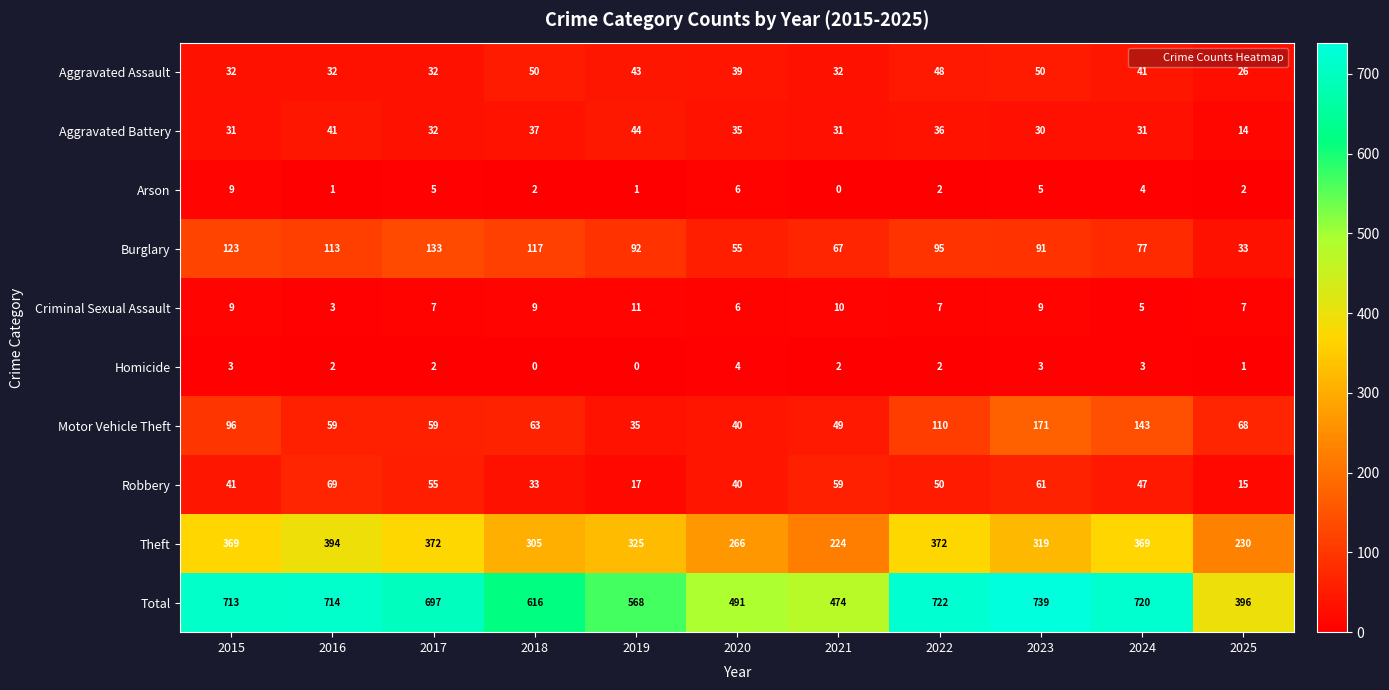

What is the difference between the Homicide values at 2018 and 2015?

3